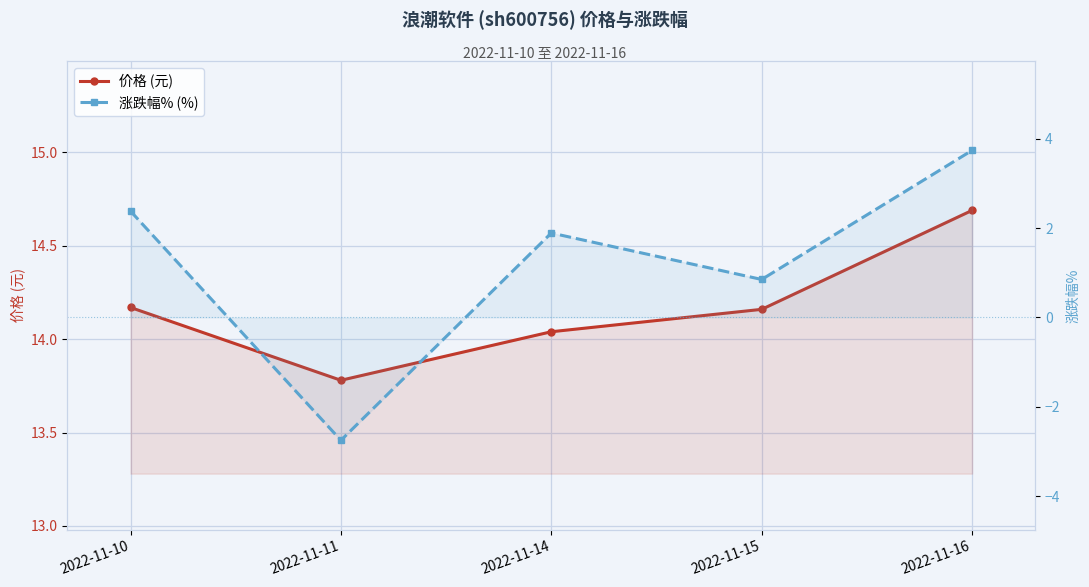

What are all the series names shown in the legend?

价格 (元), 涨跌幅% (%)